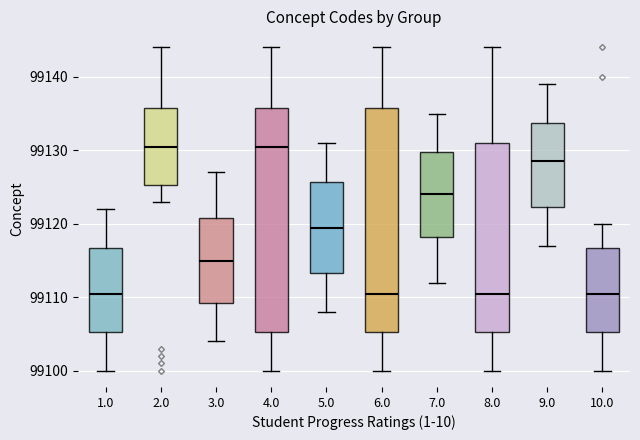

Where does the upper whisker of the box at x = 2.0 end on the y-axis? The values are not printed on the chart, so give them approximately, as read against the axis.

99144